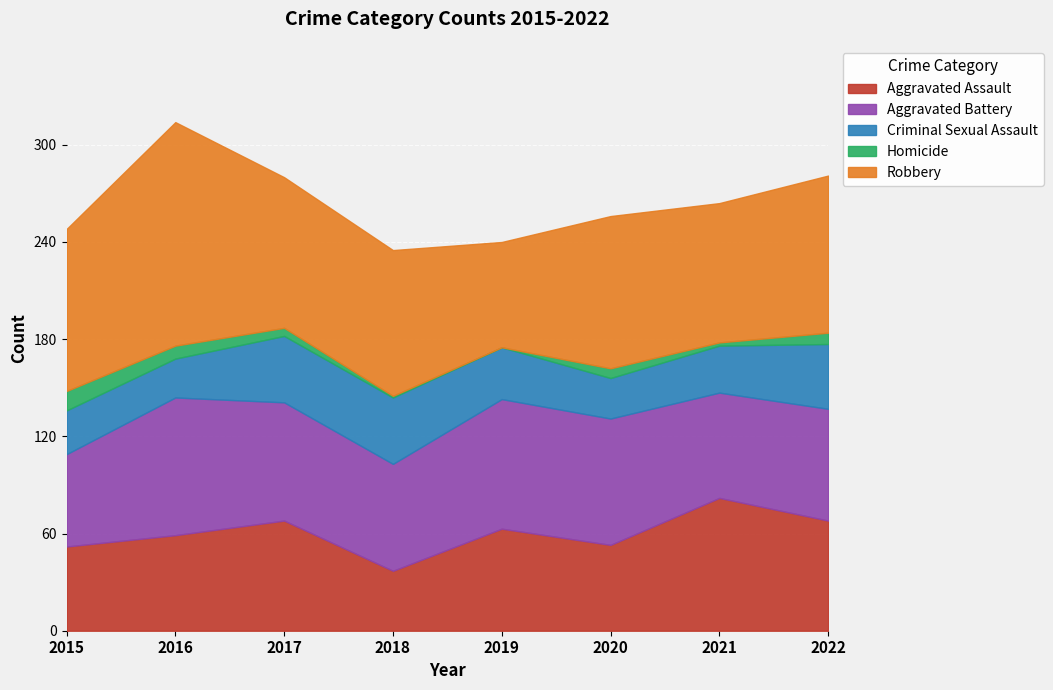

At 2020, list the series in order from largest to smallest.

Robbery, Aggravated Battery, Aggravated Assault, Criminal Sexual Assault, Homicide